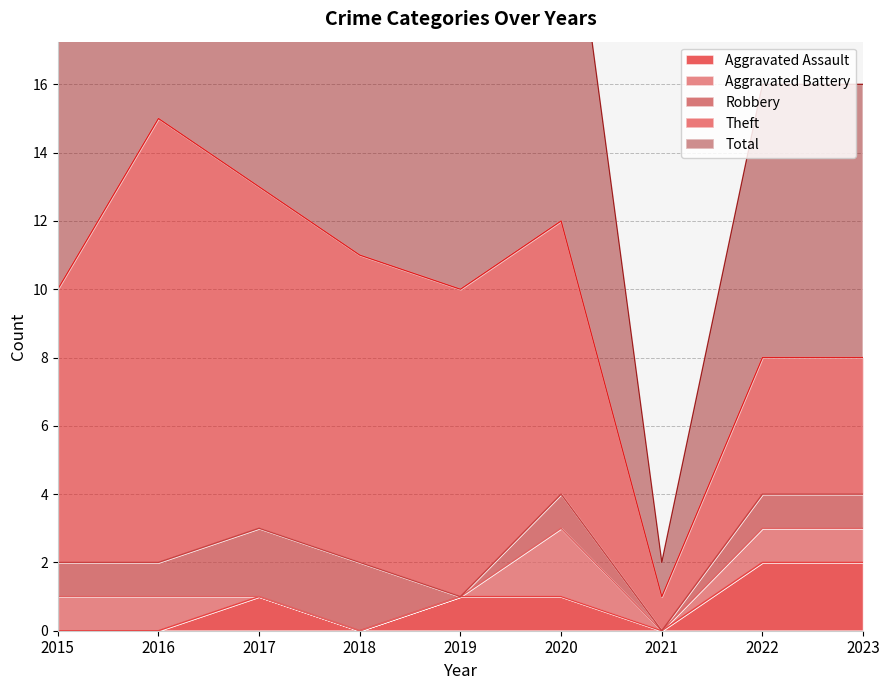

What is the difference between the maximum and second lowest values in the Aggravated Assault series?

2